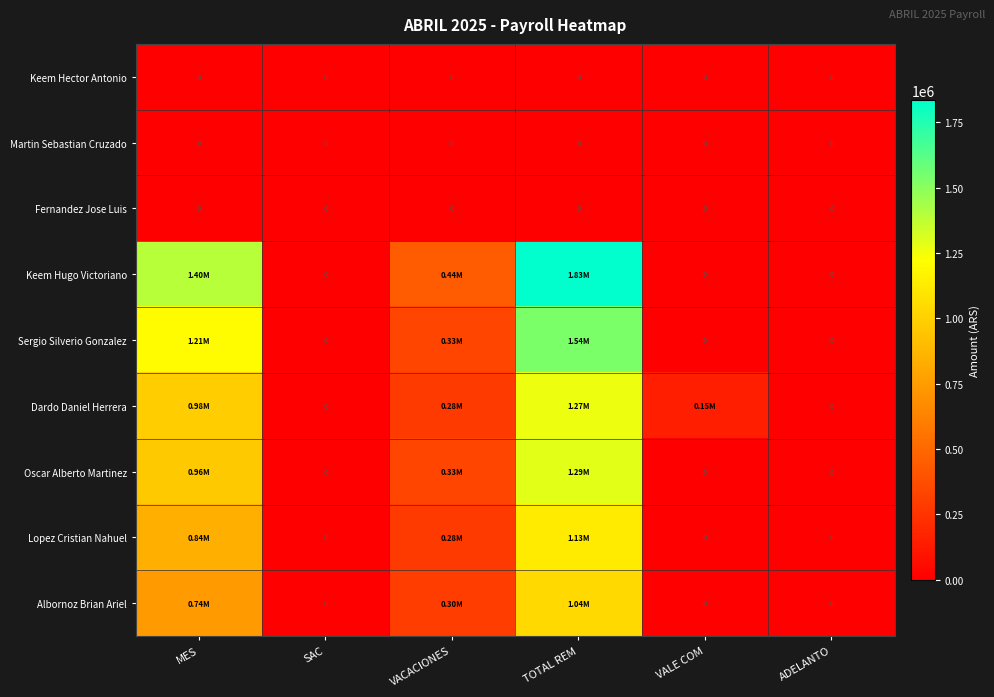

Is it true that Dardo Daniel Herrera equals 982628.8 at MES?

True